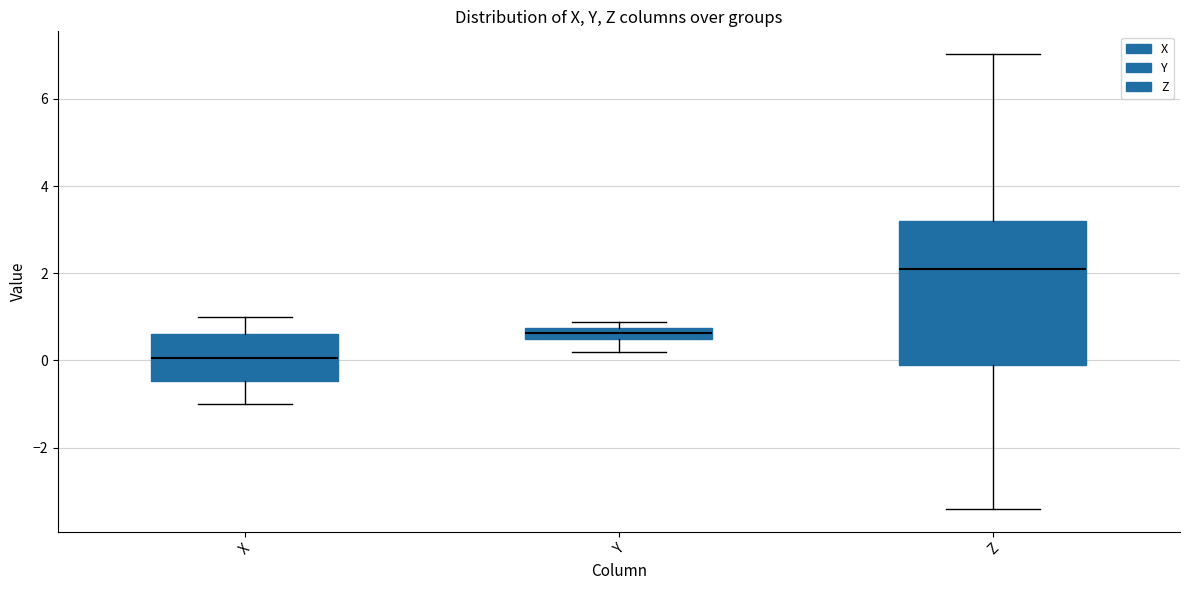

Which box has the highest median line?

Z